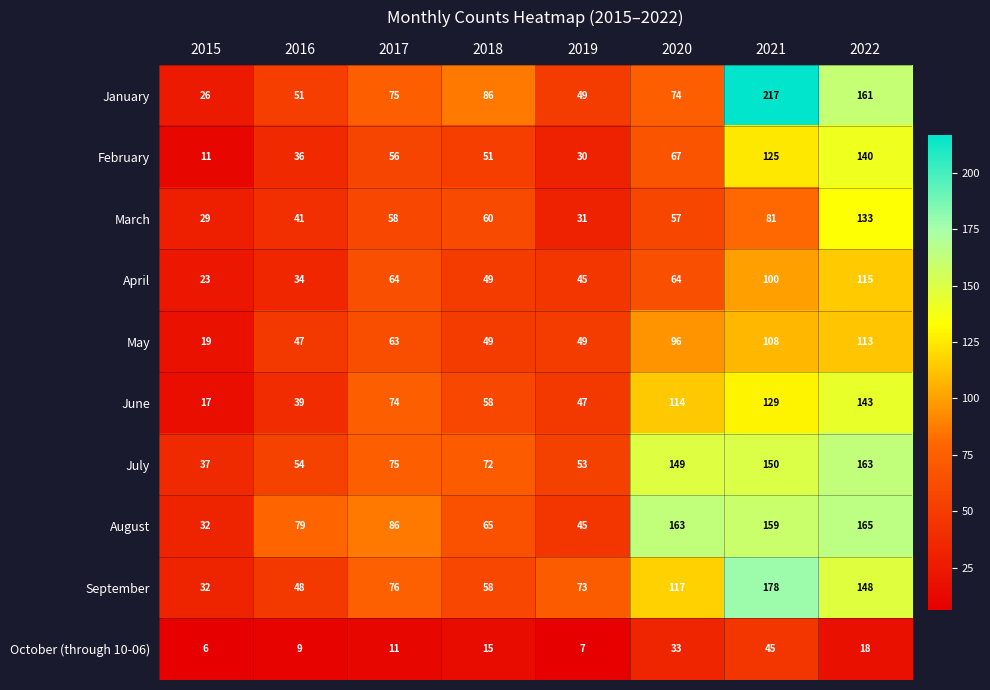

What is the difference between the maximum and minimum values in the January series?

191